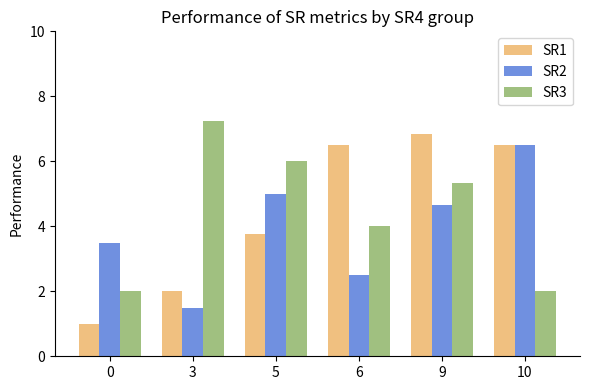

At which category is the sum across all series the highest?

9